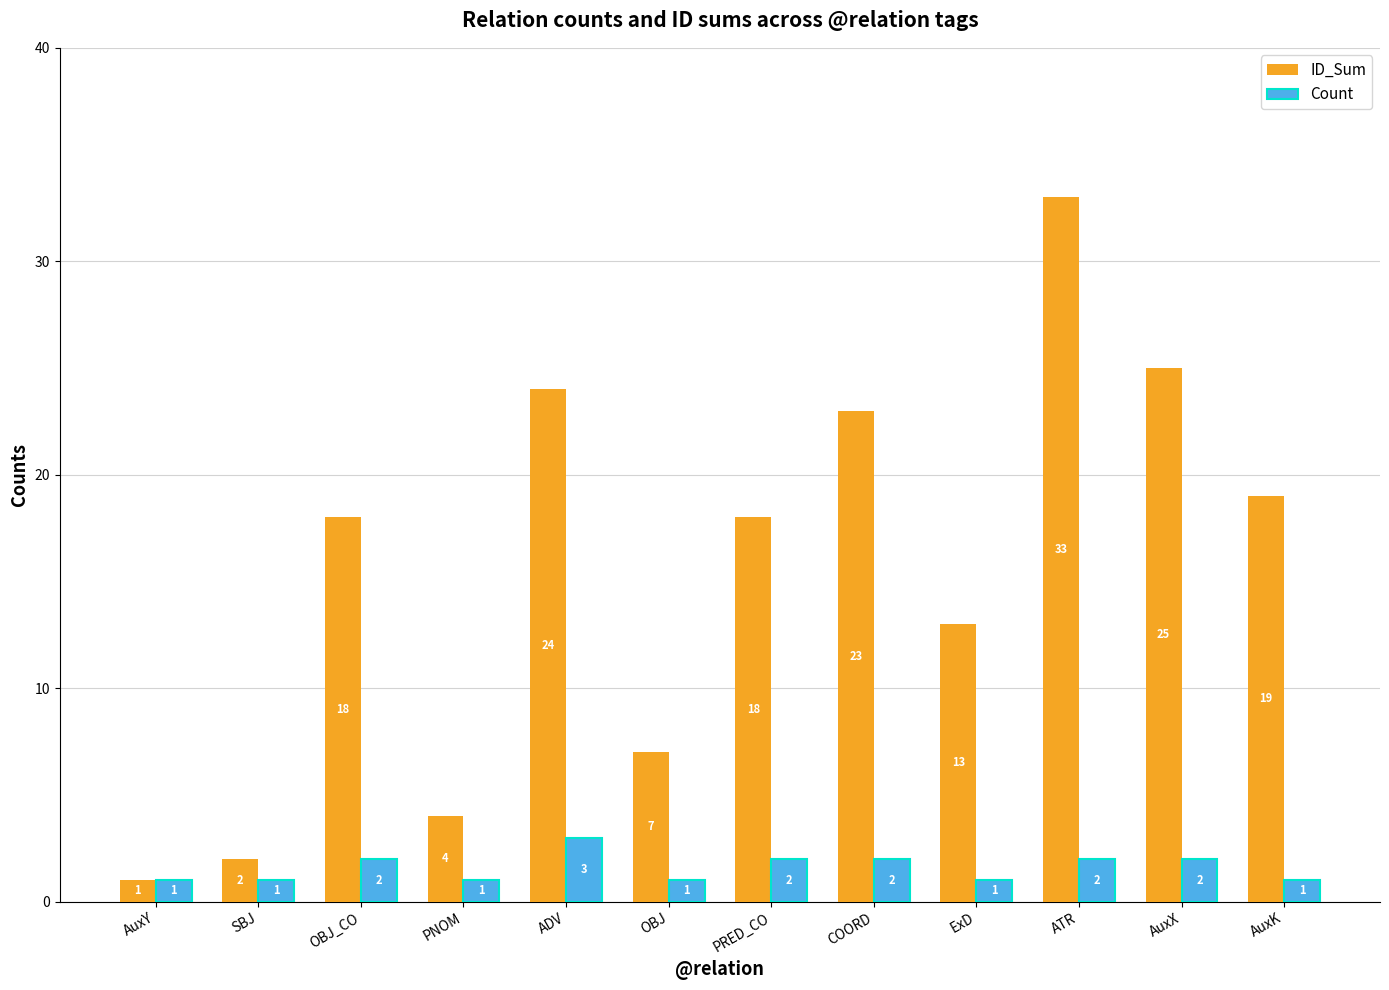

Which category has the lowest value in the ID_Sum series?

AuxY